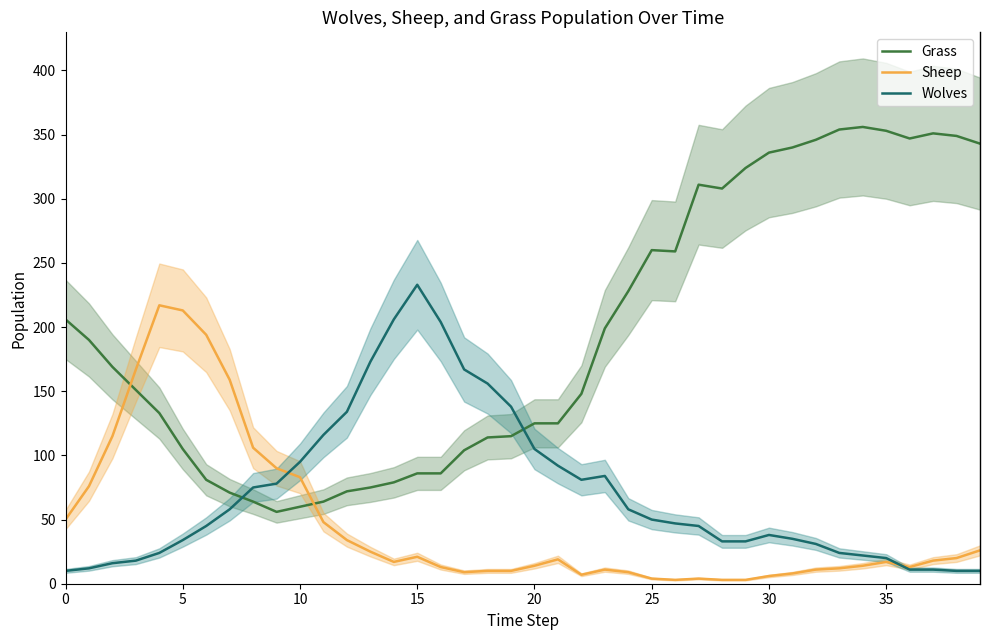

How many times do Grass and Sheep cross each other?

2